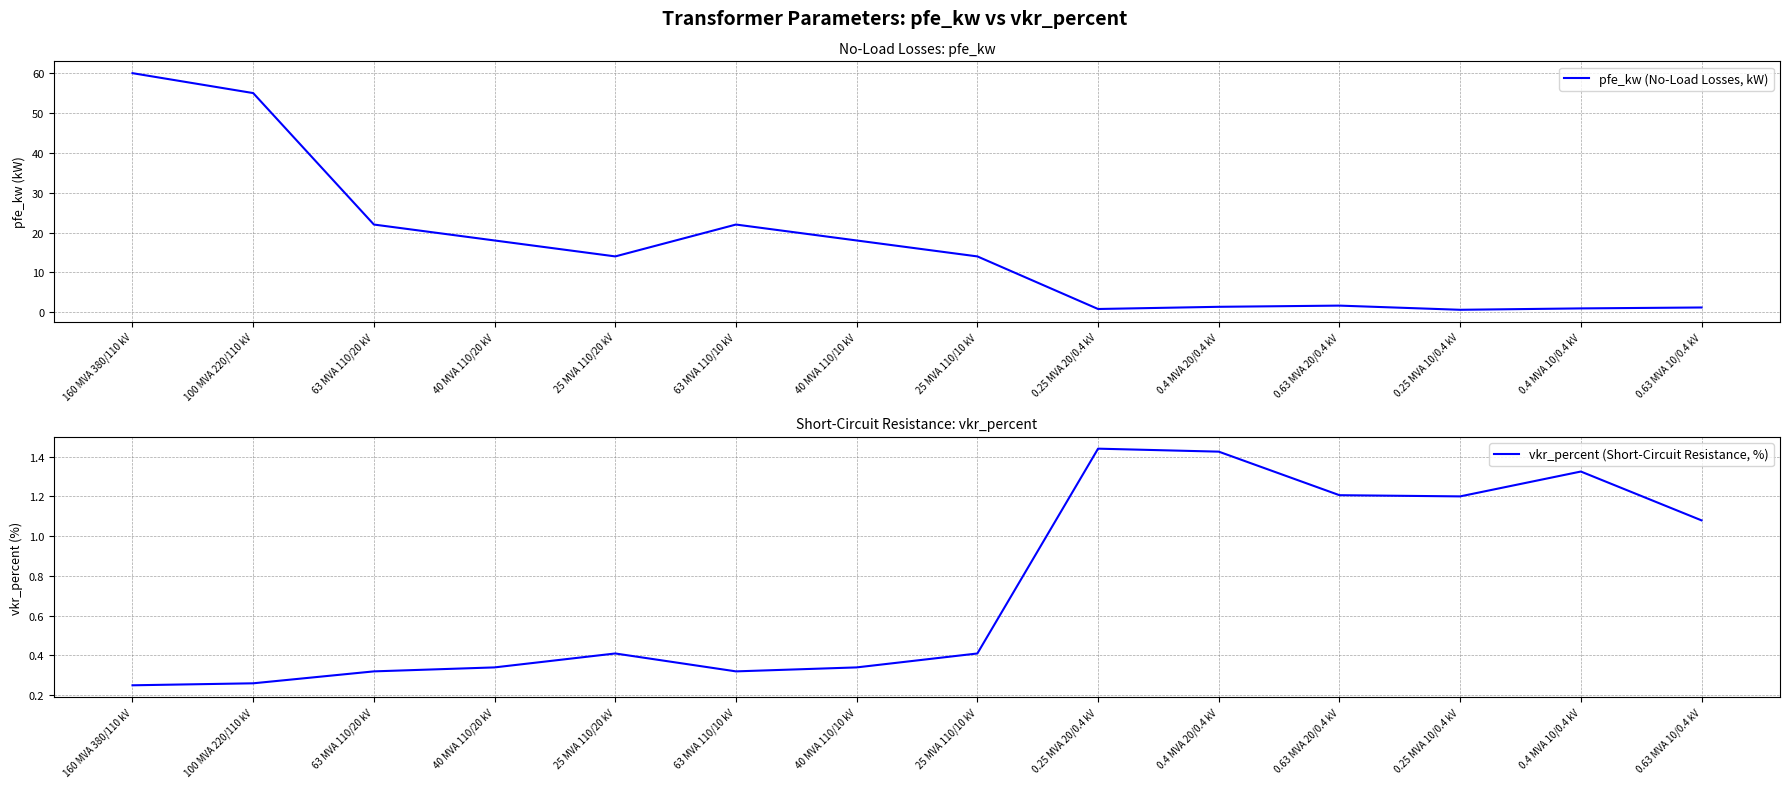

In vkr_percent (Short-Circuit Resistance, %), how many points are lower than both neighbors (excluding endpoints)?

2